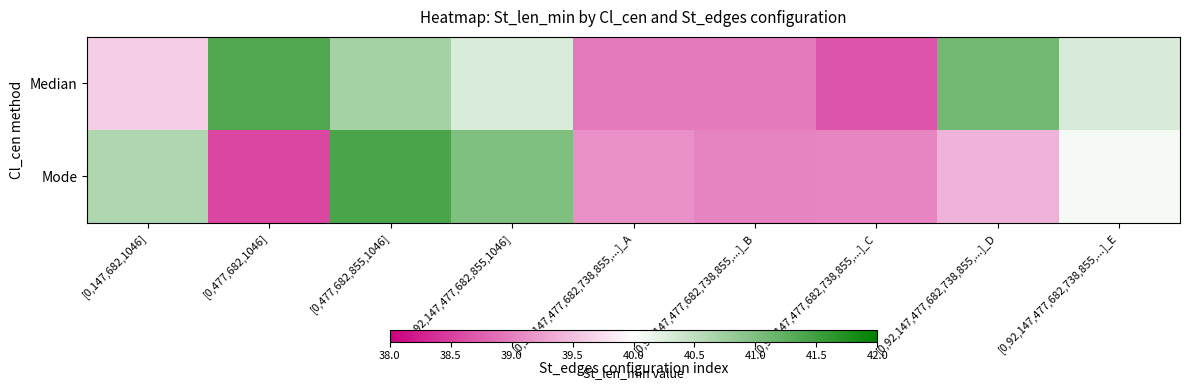

Reading right to left, extract all data points from this chart.

Median: [0,92,147,477,682,738,855,...]_E=40.3	[0,92,147,477,682,738,855,...]_D=41.1	[0,92,147,477,682,738,855,...]_C=38.7	[0,92,147,477,682,738,855,...]_B=39.0	[0,92,147,477,682,738,855,...]_A=39.0	[0,92,147,477,682,855,1046]=40.3	[0,477,682,855,1046]=40.7	[0,477,682,1046]=41.4	[0,147,682,1046]=39.6
Mode: [0,92,147,477,682,738,855,...]_E=40.1	[0,92,147,477,682,738,855,...]_D=39.4	[0,92,147,477,682,738,855,...]_C=39.1	[0,92,147,477,682,738,855,...]_B=39.0	[0,92,147,477,682,738,855,...]_A=39.1	[0,92,147,477,682,855,1046]=41.0	[0,477,682,855,1046]=41.4	[0,477,682,1046]=38.6	[0,147,682,1046]=40.6